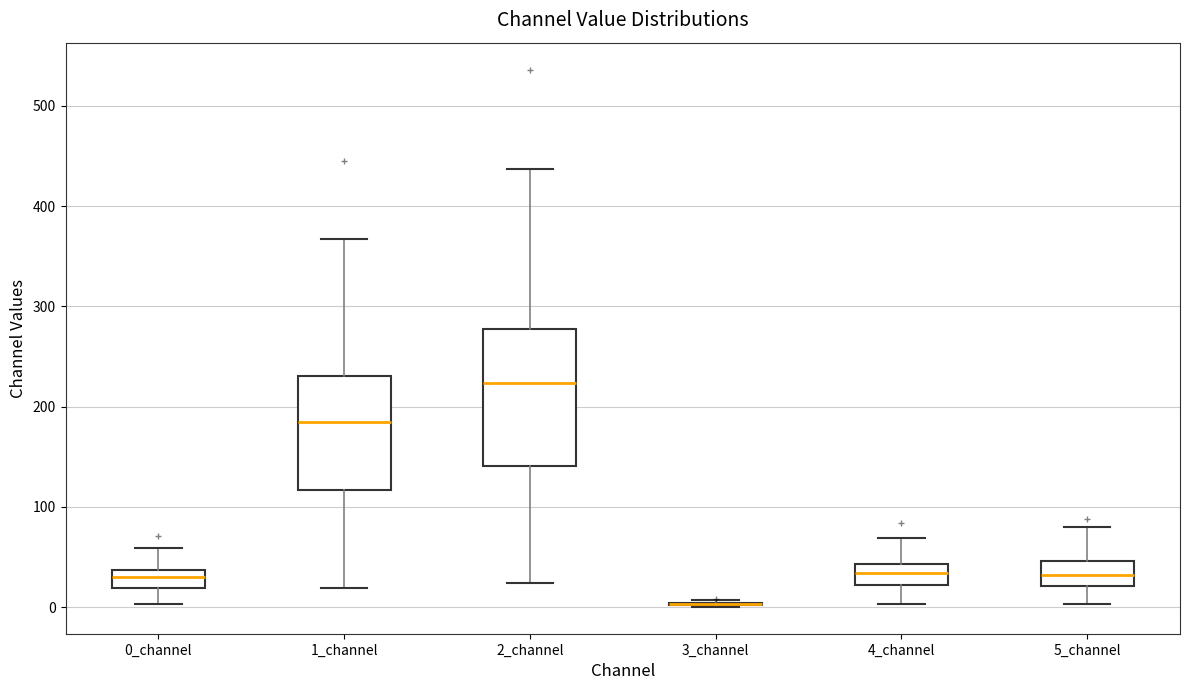

Reading left to right, transcribe this box plot: for each box, give where its median line is, the range the box spans, and where its two whiskers end, as read against the y-axis. The values are not printed on the chart, so give them approximately, as read against the axis.

0_channel: median 30, box 20 to 40, whiskers 0 to 60
1_channel: median 180, box 120 to 230, whiskers 20 to 370
2_channel: median 220, box 140 to 280, whiskers 20 to 440
3_channel: box collapsed to a line at 0, whiskers 0 to 10
4_channel: median 30, box 20 to 40, whiskers 0 to 70
5_channel: median 30, box 20 to 50, whiskers 0 to 80